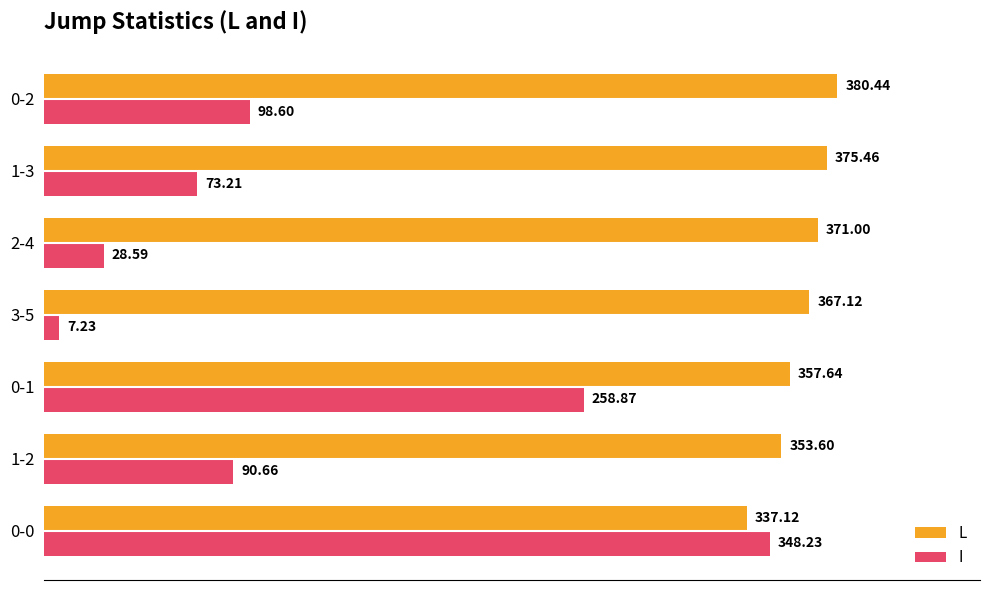

At how many categories does at least one series exceed 45?

7